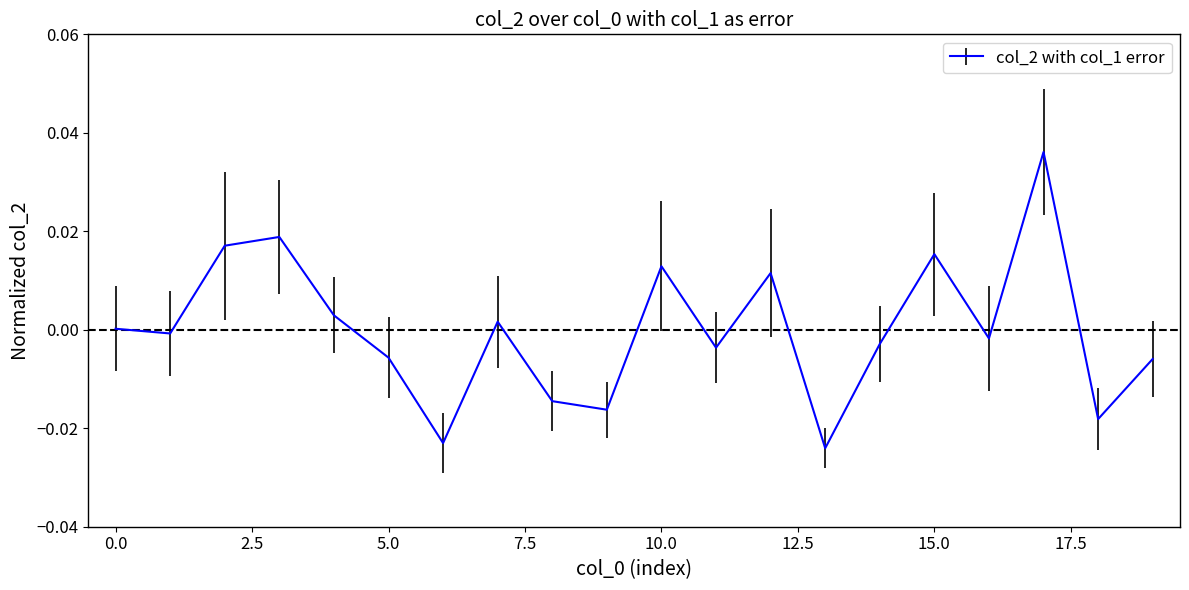

List the labels in order of value, largest first.

17, 3, 2, 15, 10, 12, 4, 7, 0, 1, 16, 14, 11, 5, 19, 8, 9, 18, 6, 13